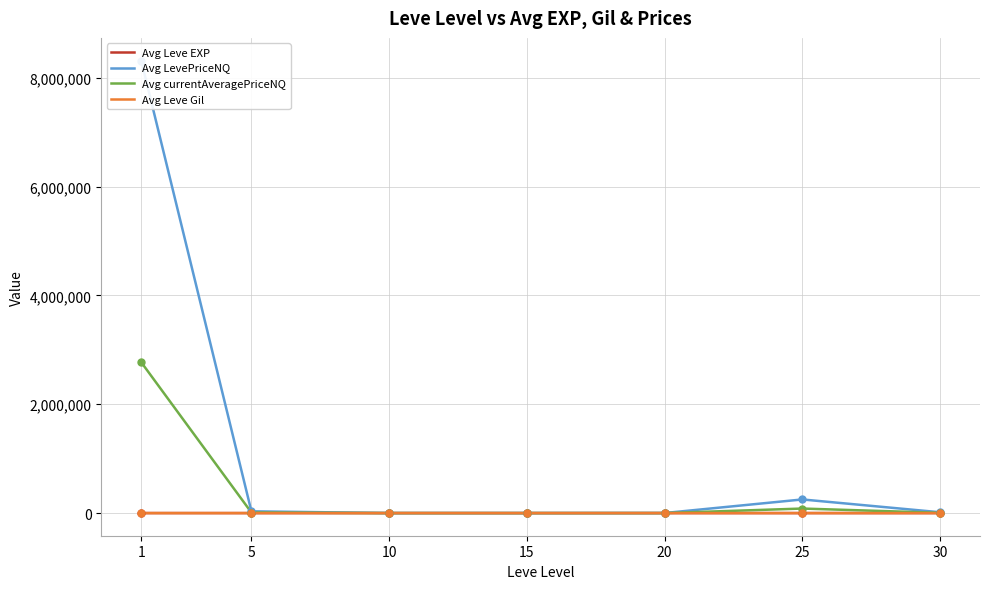

At which category is the sum across all series the highest?

1